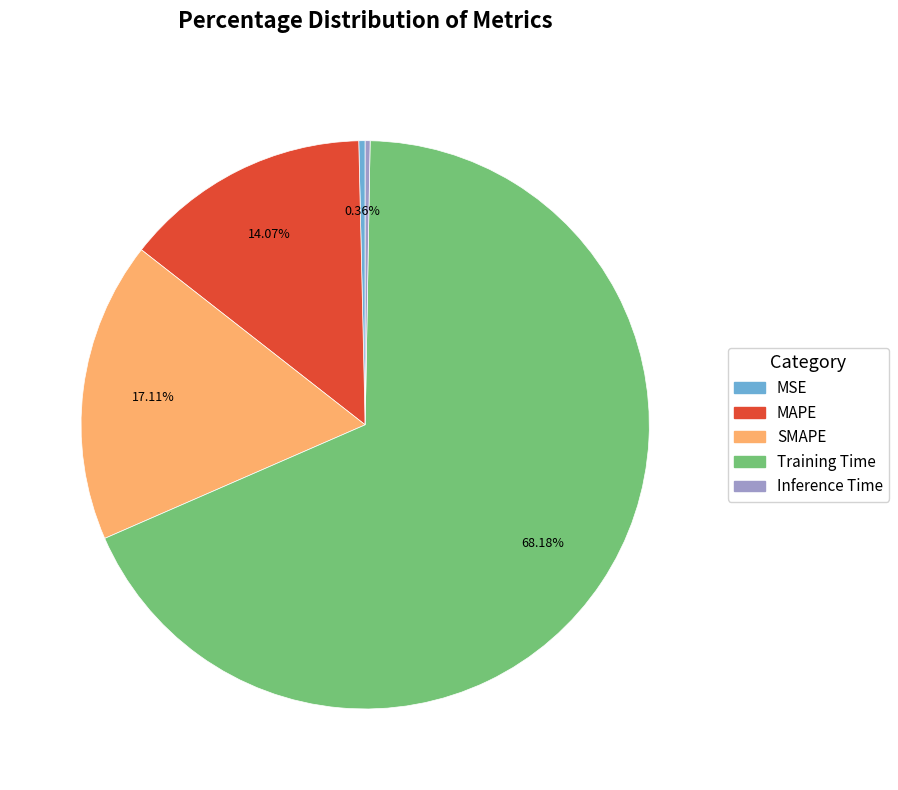

True or false: MAPE accounts for 14% of the total.

True